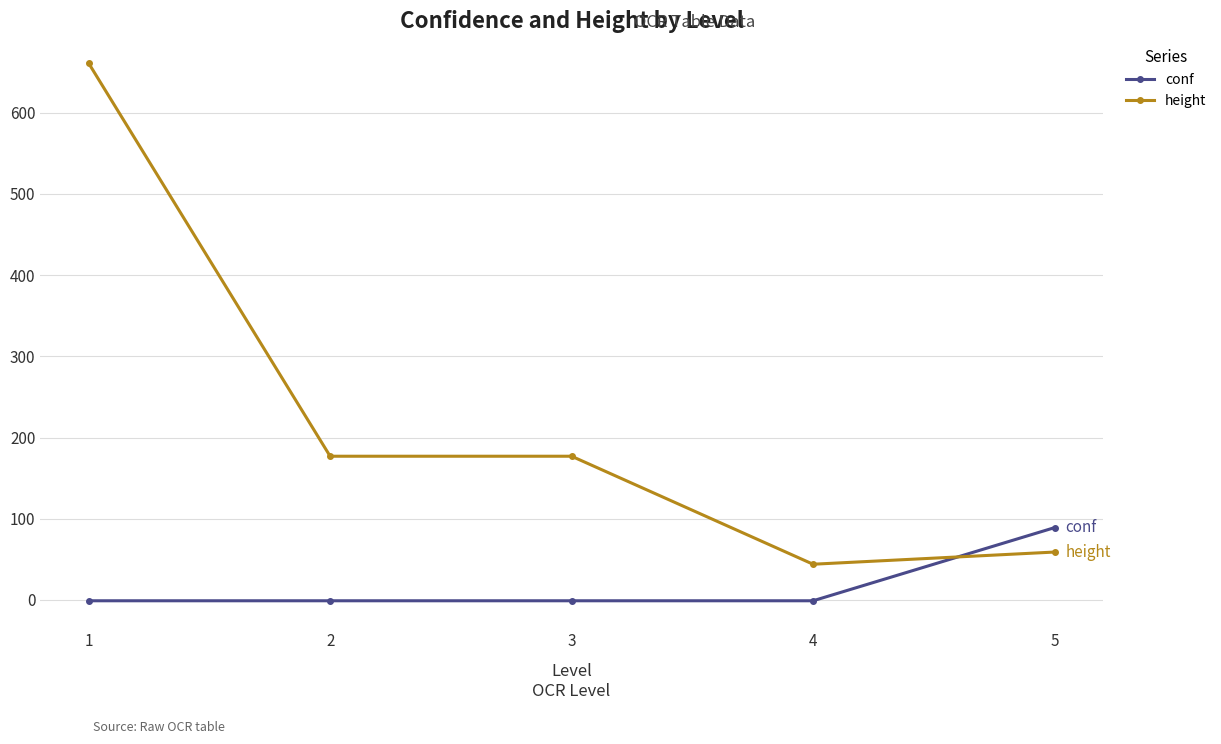

The value of height at 3 is 96.9. True or false?

False